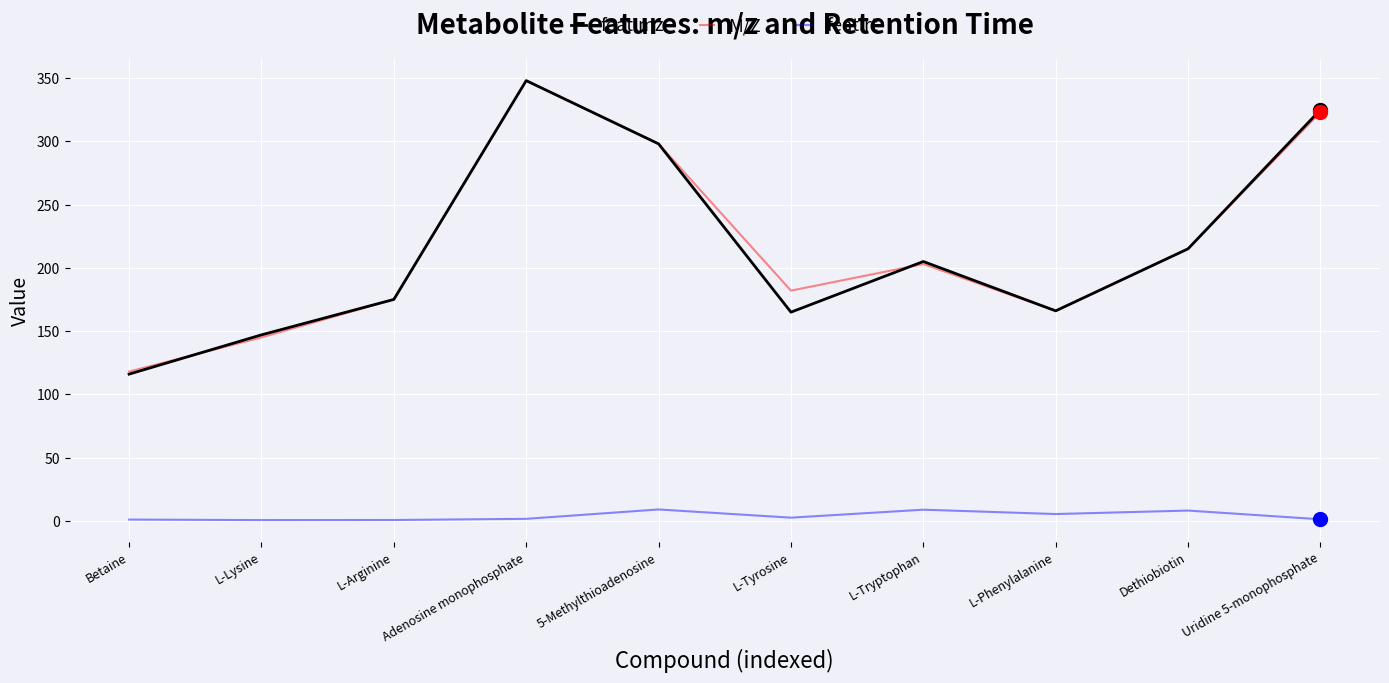

Is it true that M/Z equals 182.1 at L-Tyrosine?

True